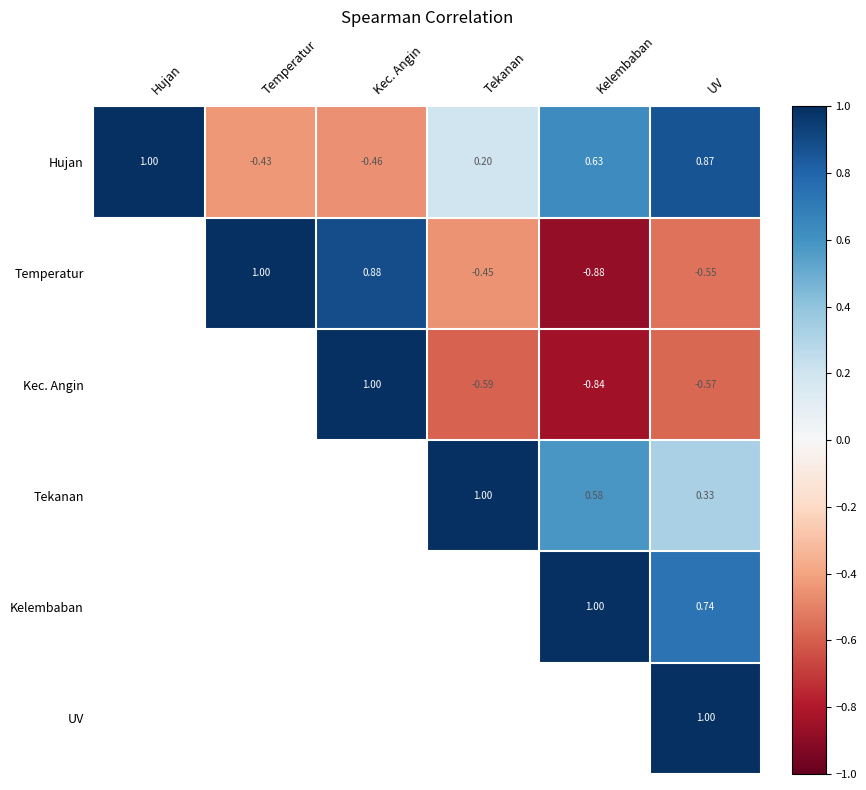

List the series in order of their peak value, lowest first.

Hujan, Temperatur, Kec. Angin, Tekanan, Kelembaban, UV